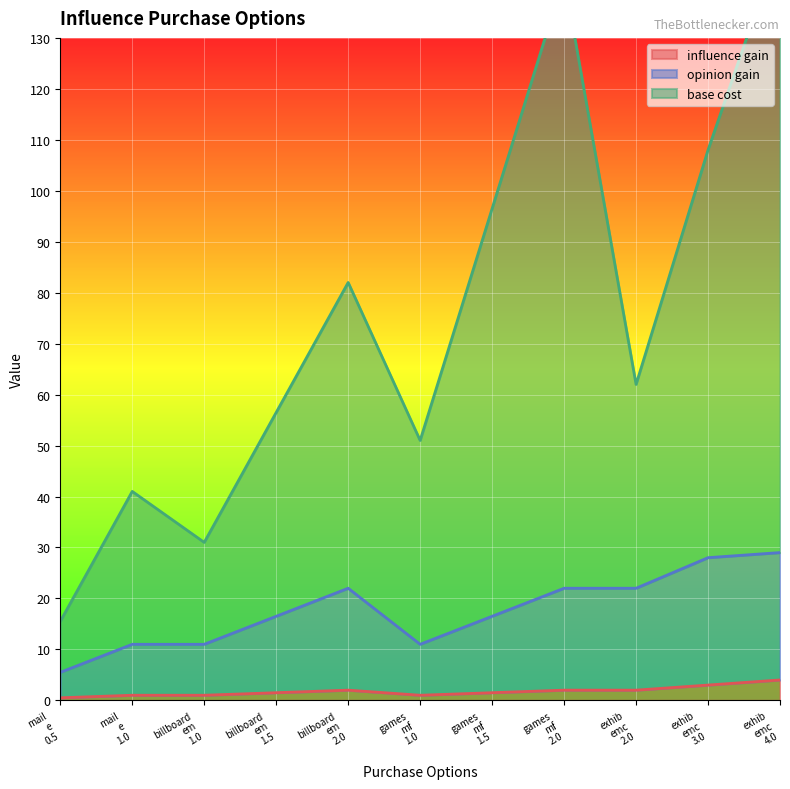

What is the difference between the second highest and second lowest values in the base cost series?

111.0